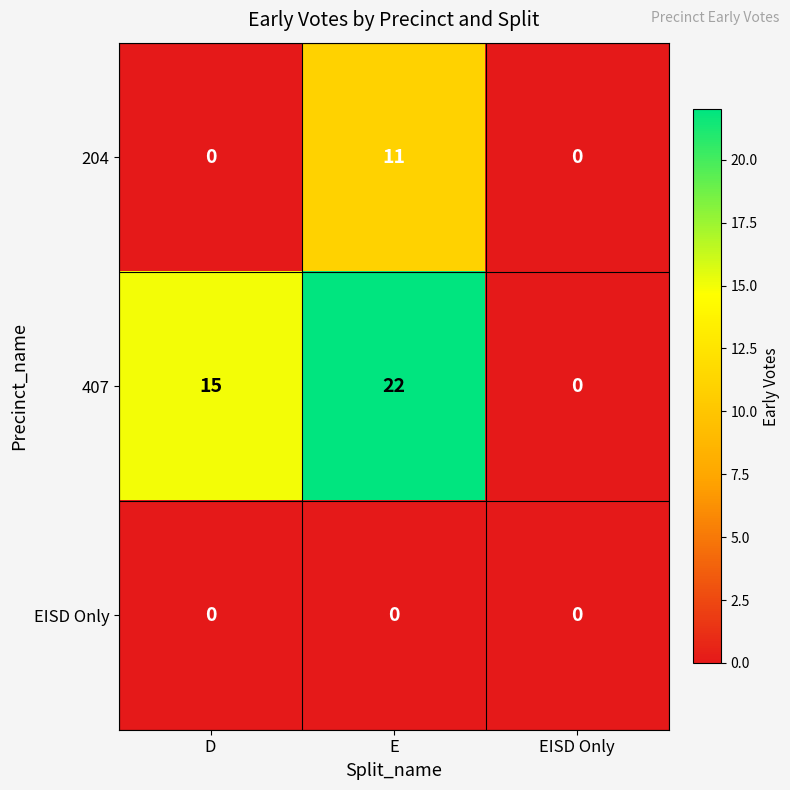

Which series has the largest range (max minus min)?

407